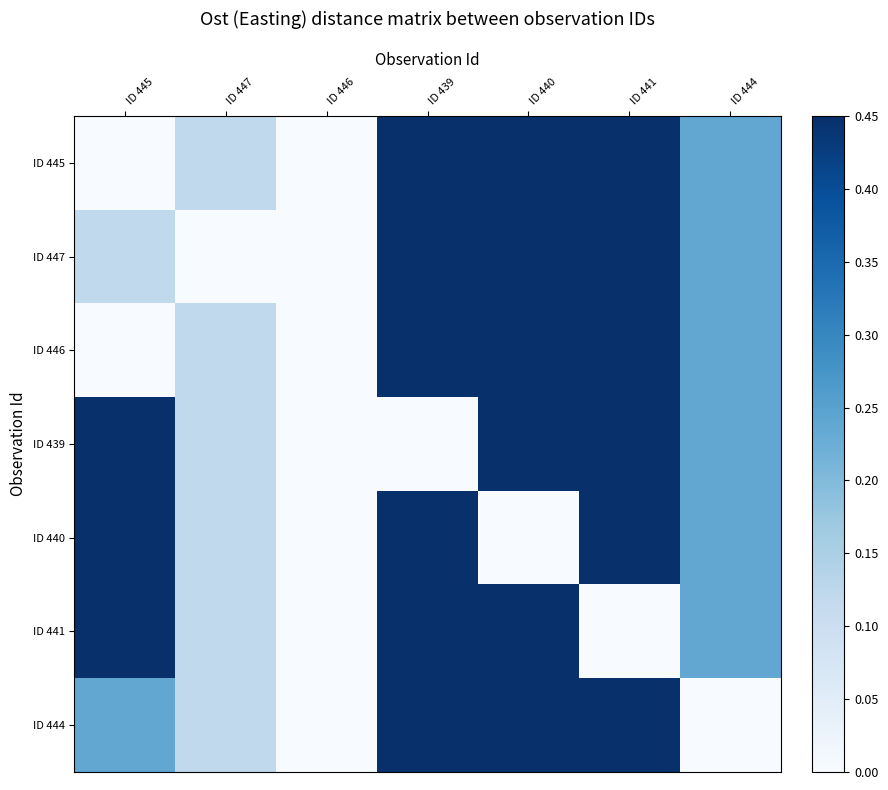

What is the total value across all series at ID 447?

0.7